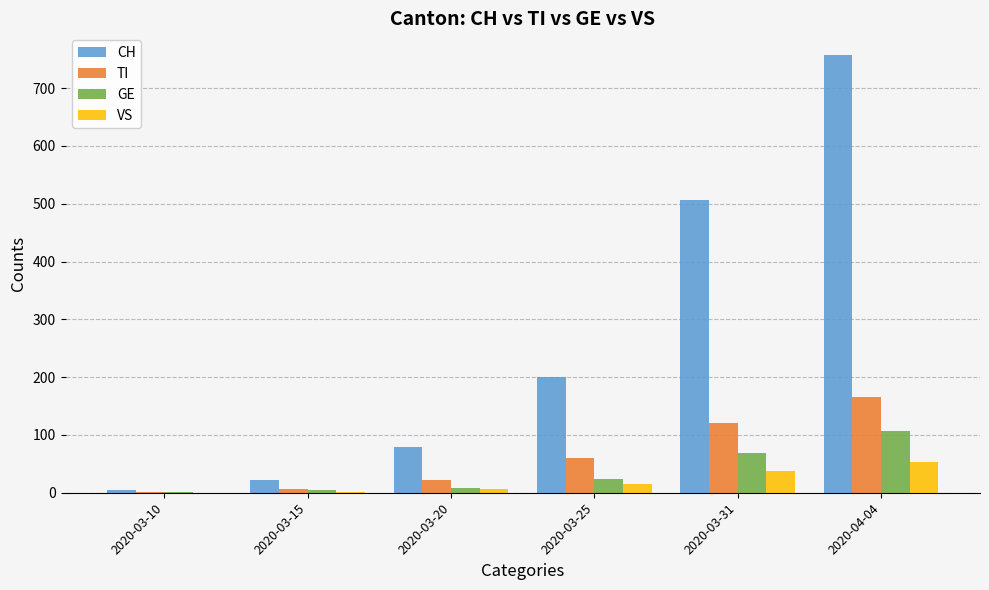

What are all the series names shown in the legend?

CH, TI, GE, VS